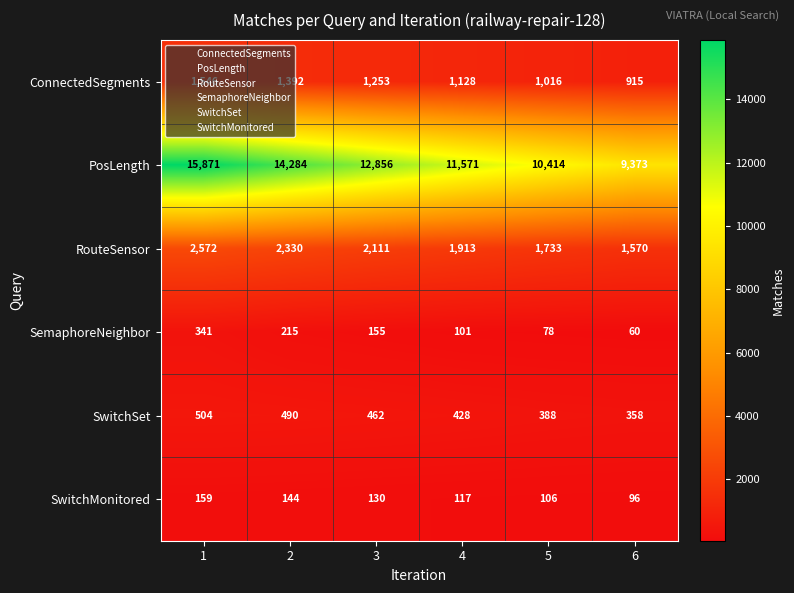

At which category is the sum across all series the highest?

1